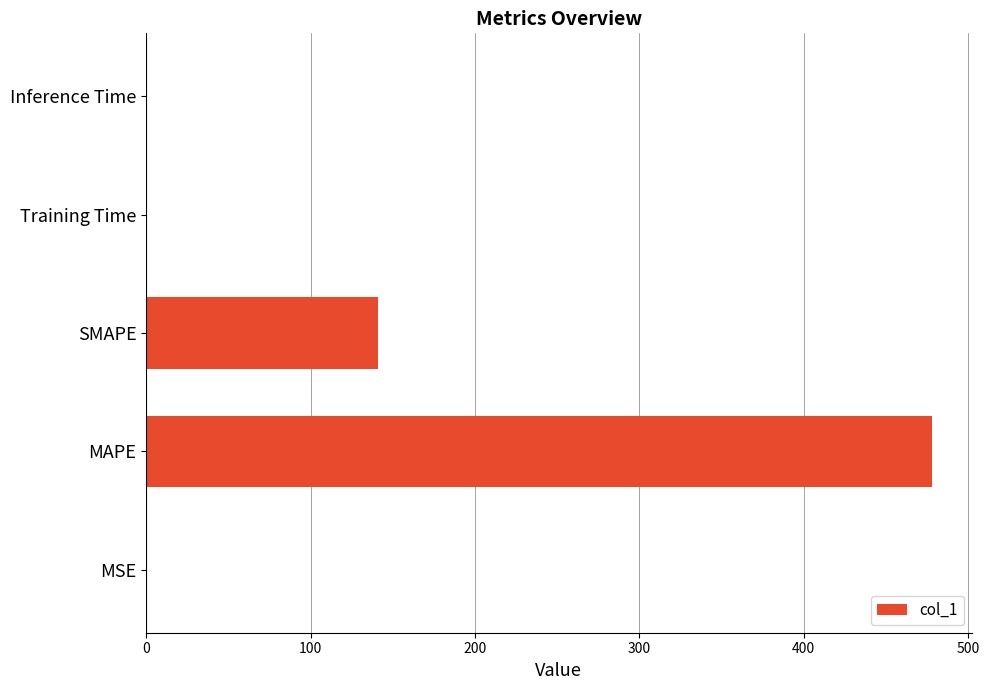

True or false: the data shows 244.8 at SMAPE.

False